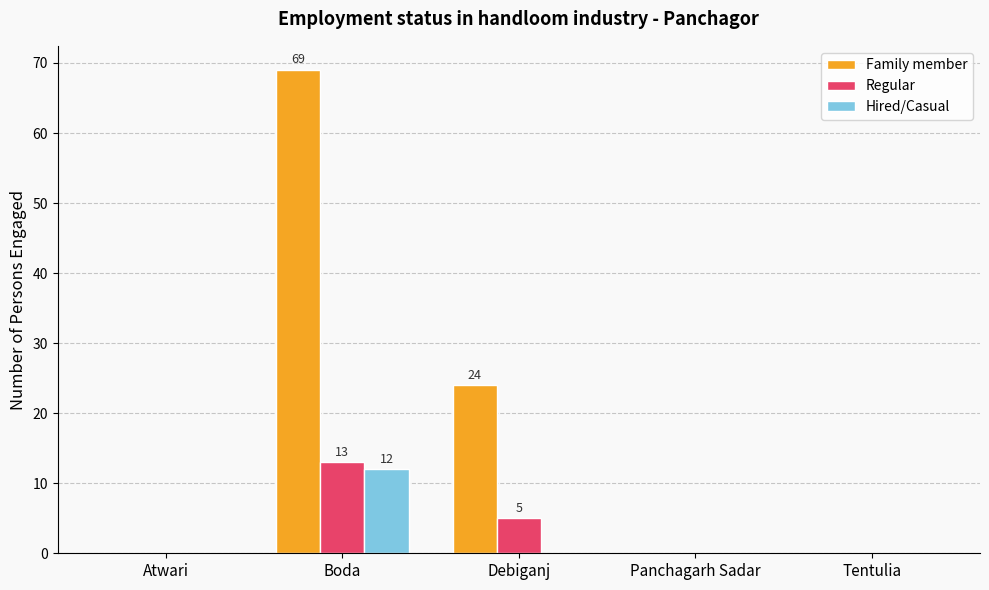

Reading left to right, what are all the values shown in this chart?

Family member: 0	69	24	0	0
Regular: 0	13	5	0	0
Hired/Casual: 0	12	0	0	0